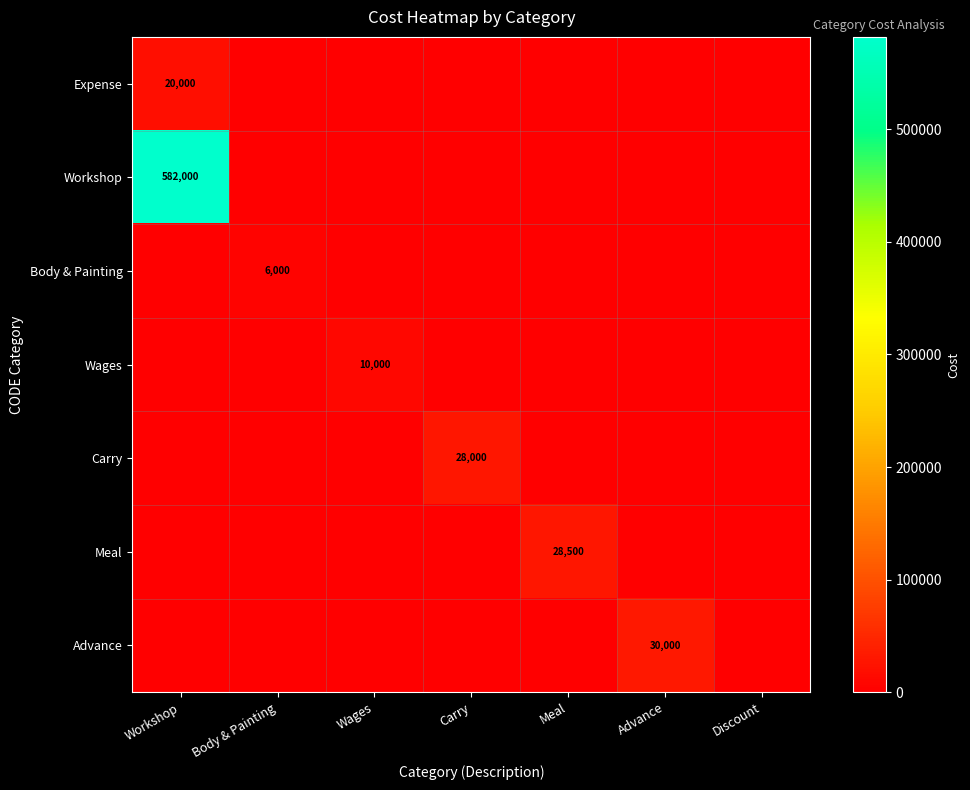

True or false: Carry has a value of 17531 at Carry.

False